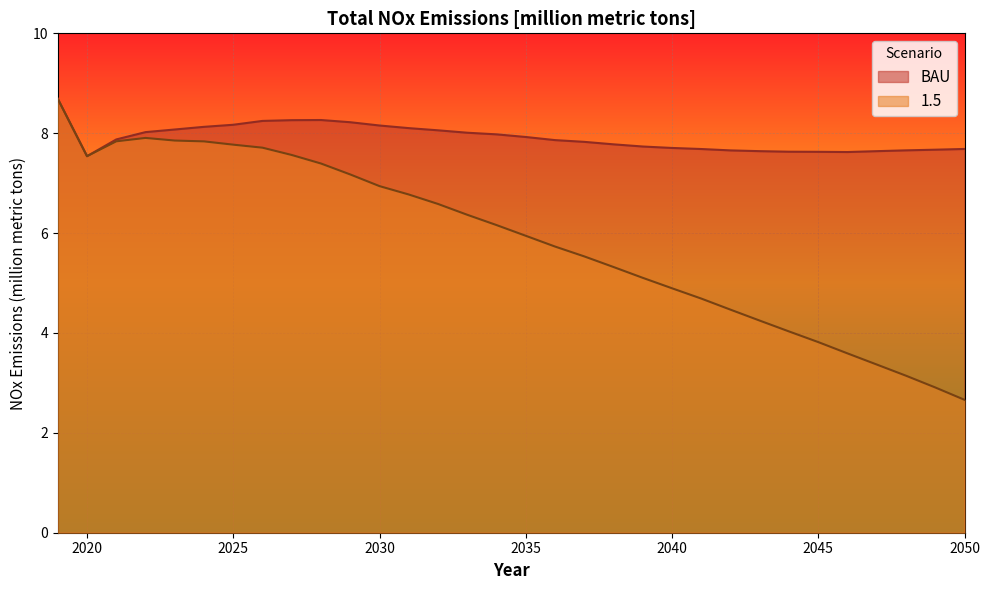

At which label is 1.5 closest to 5?

2039